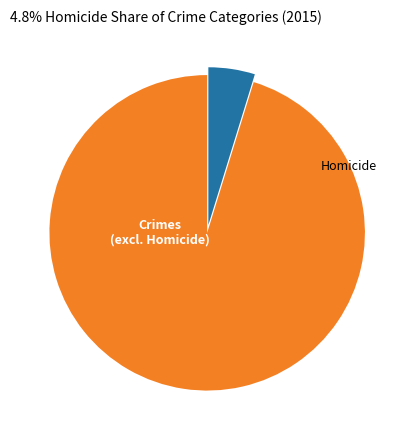

Is it true that Homicide is 5% of the pie?

True